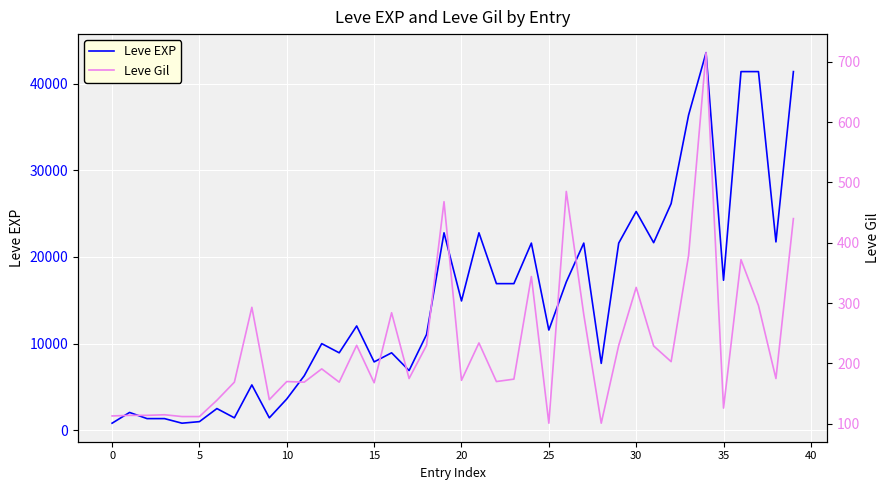

Is the value of Leve Gil at 39 greater than the value of Leve EXP at 34?

No